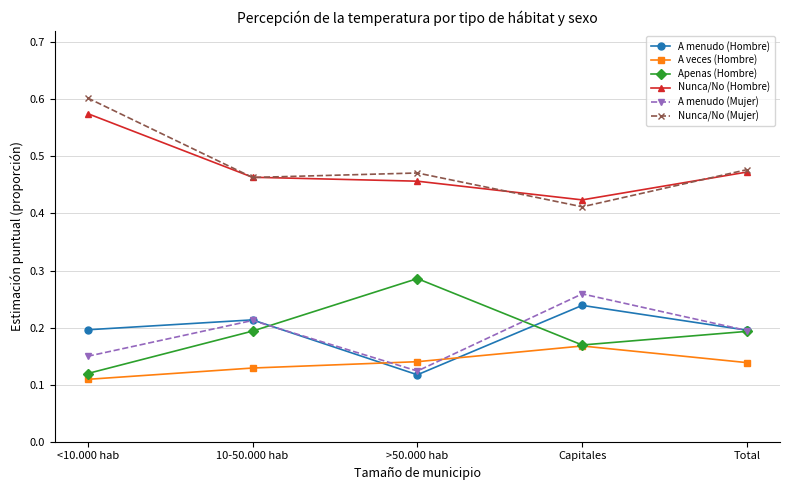

List the series in order of their peak value, lowest first.

A veces (Hombre), A menudo (Hombre), A menudo (Mujer), Apenas (Hombre), Nunca/No (Hombre), Nunca/No (Mujer)